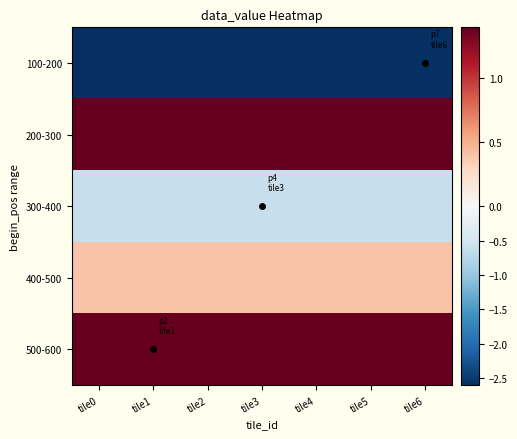

What is the minimum value shown in the chart?

-2.6